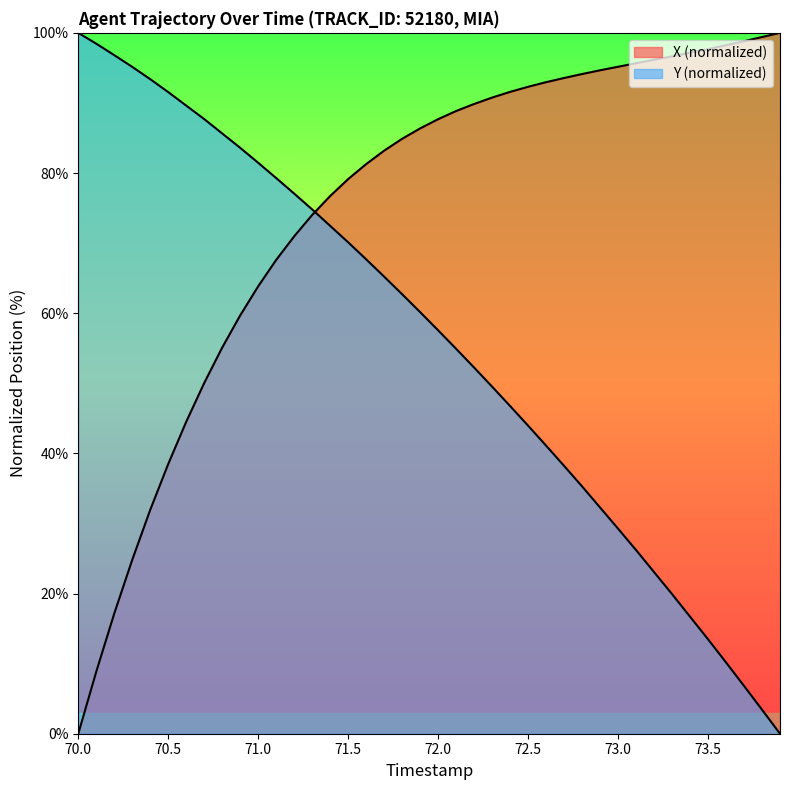

After their last crossing, which series has the higher values: Y or X?

X